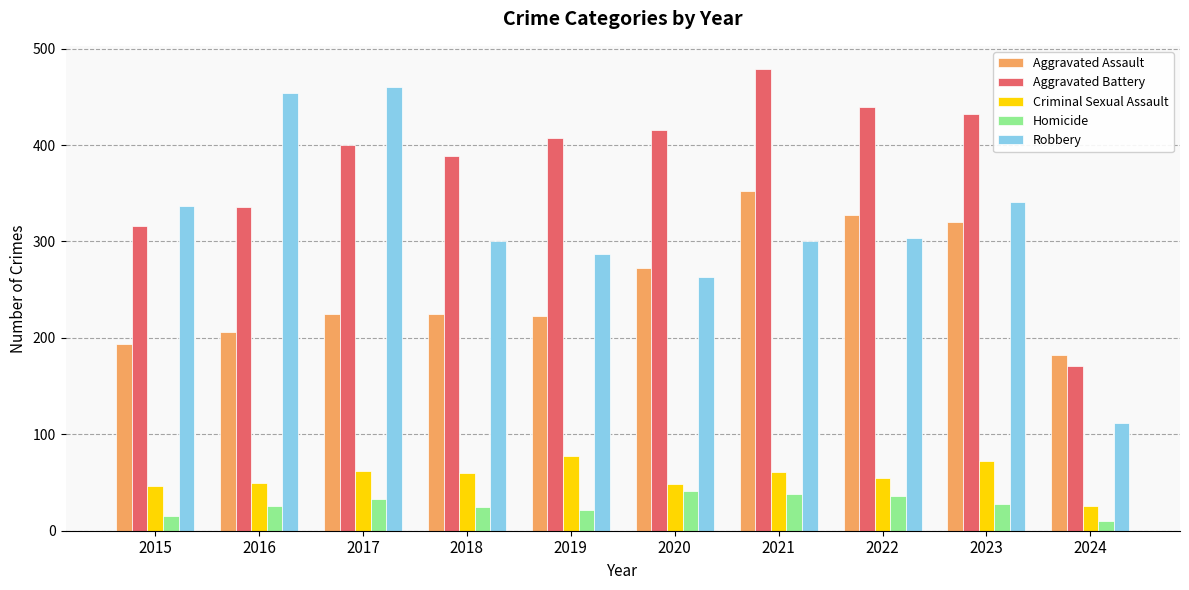

What is the highest value of the Homicide series?

41